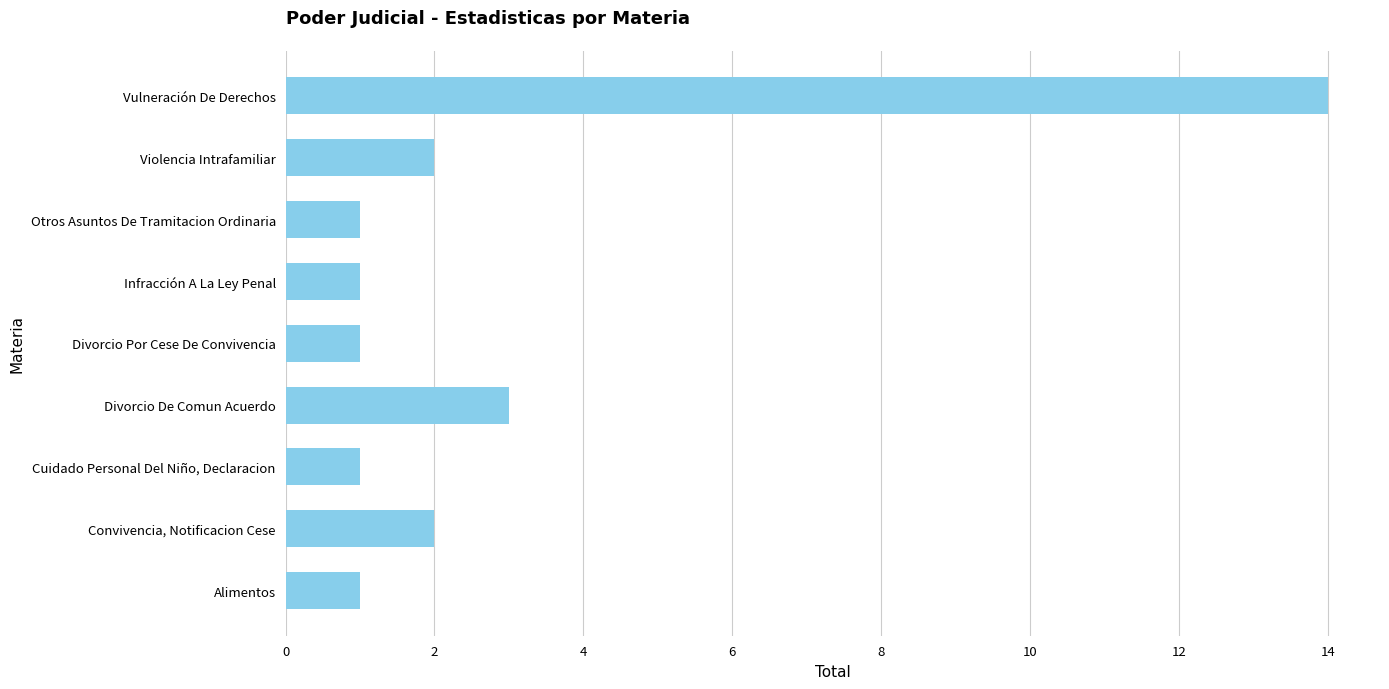

Reading bottom to top, extract all data points from this chart.

Alimentos=1	Convivencia, Notificacion Cese=2	Cuidado Personal Del Niño, Declaracion=1	Divorcio De Comun Acuerdo=3	Divorcio Por Cese De Convivencia=1	Infracción A La Ley Penal=1	Otros Asuntos De Tramitacion Ordinaria=1	Violencia Intrafamiliar=2	Vulneración De Derechos=14